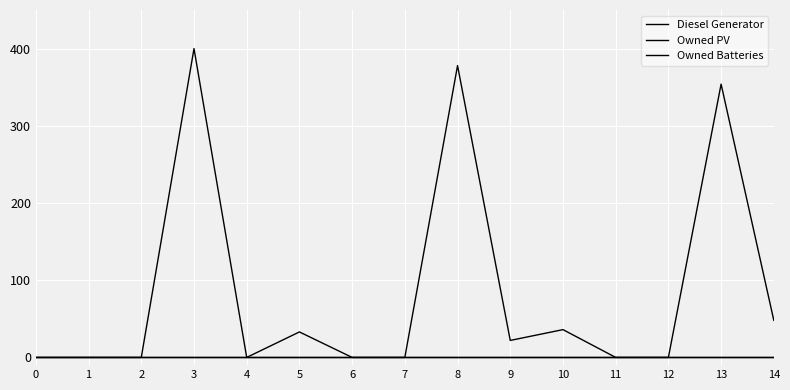

Is this an area chart (filled region under the line)?

No